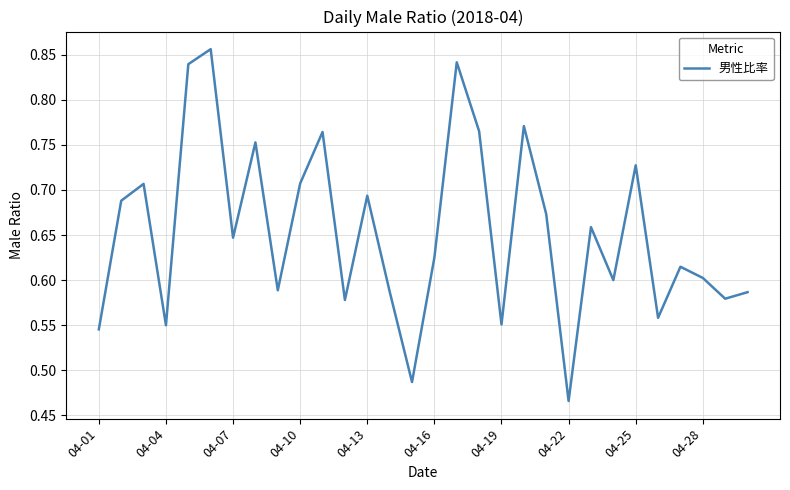

Is this an area chart (filled region under the line)?

No